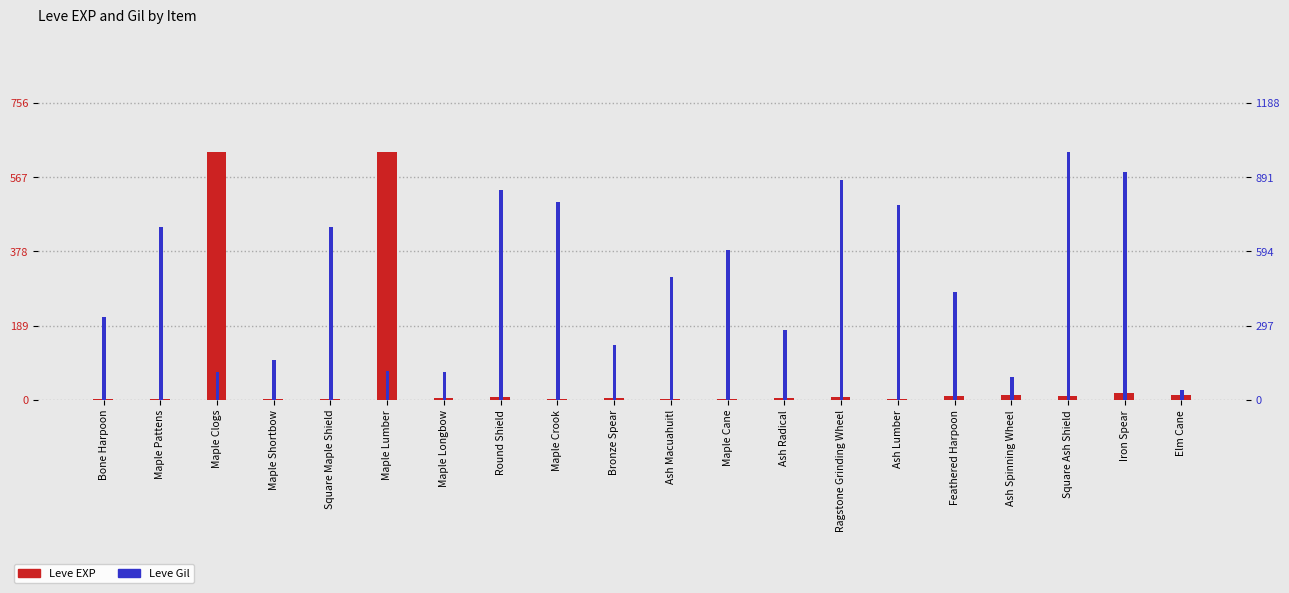

True or false: Leve Gil has a value of 13 at Elm Cane.

False